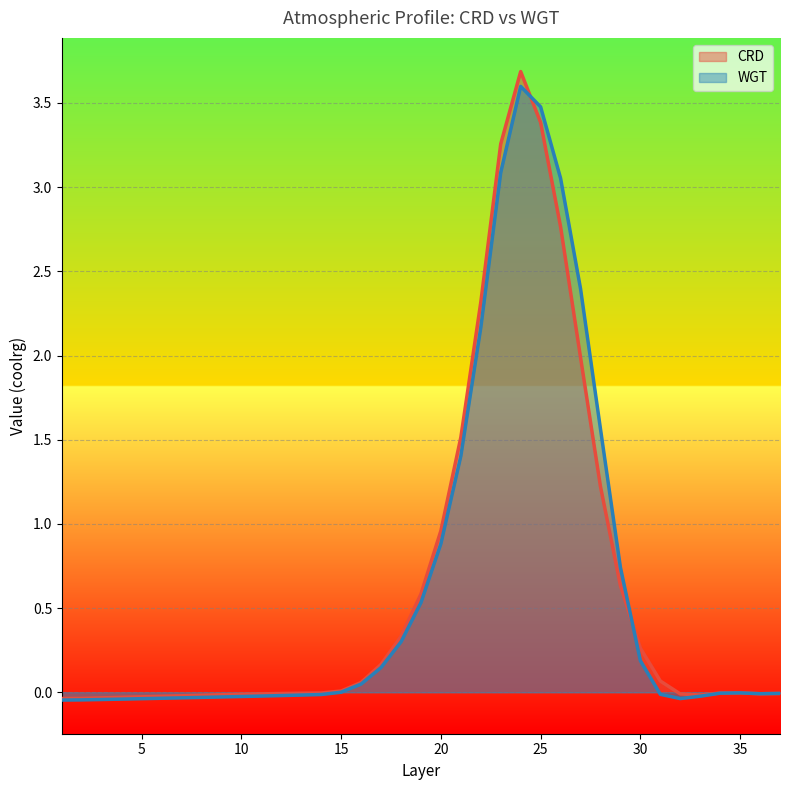

True or false: CRD has a value of 6.2 at 24.

False